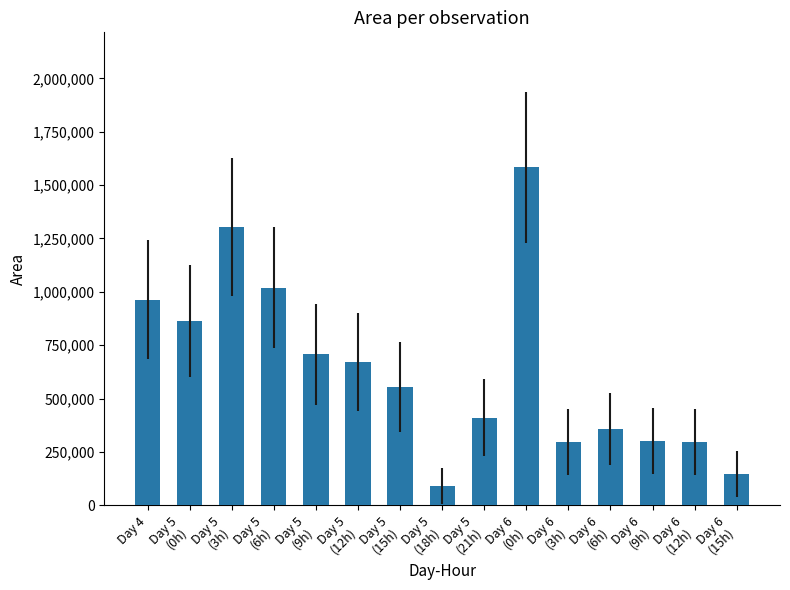

True or false: the data shows 573295 at Day 6
(0h).

False